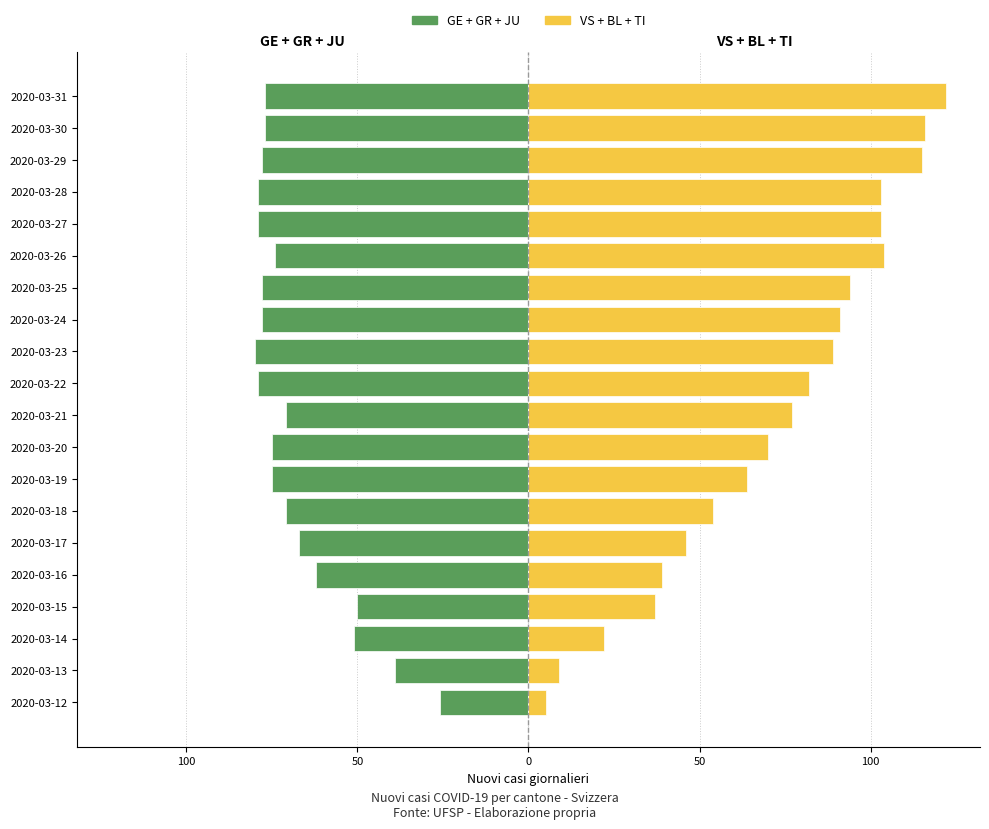

How many bars are there in total?

40